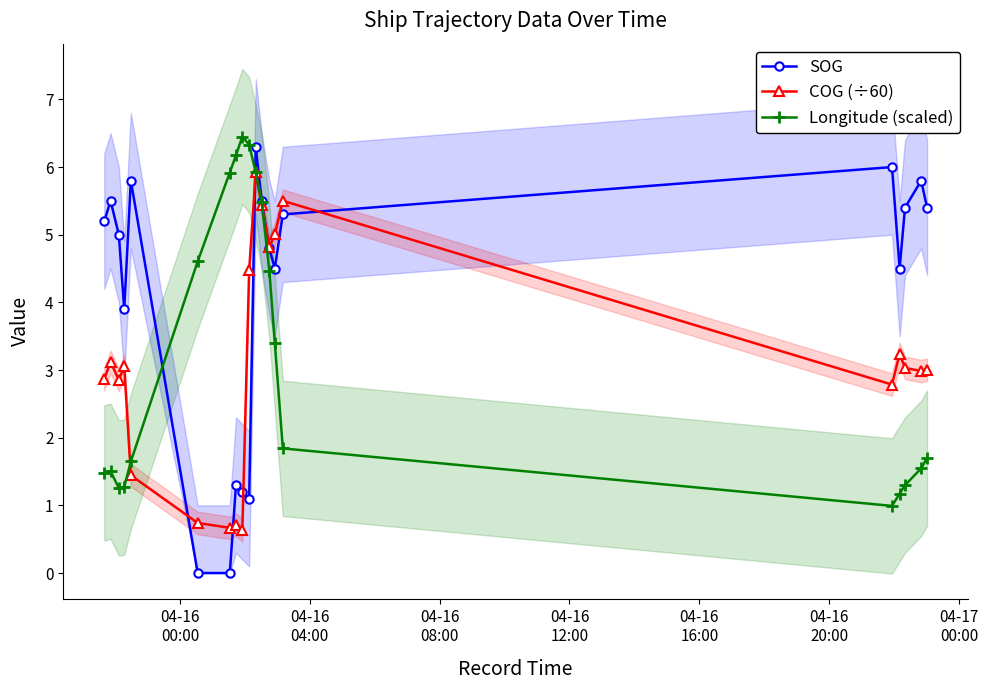

True or false: SOG has more than 1 interior local peaks.

True